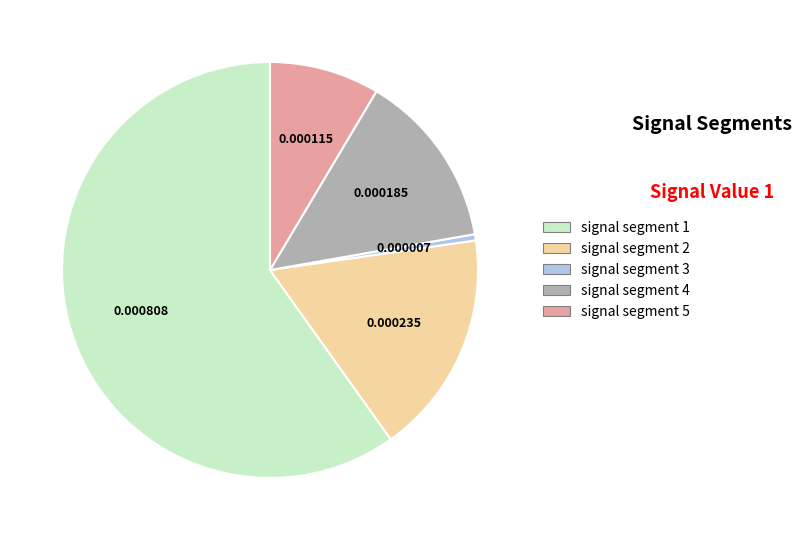

Which slice is the smallest?

signal segment 3